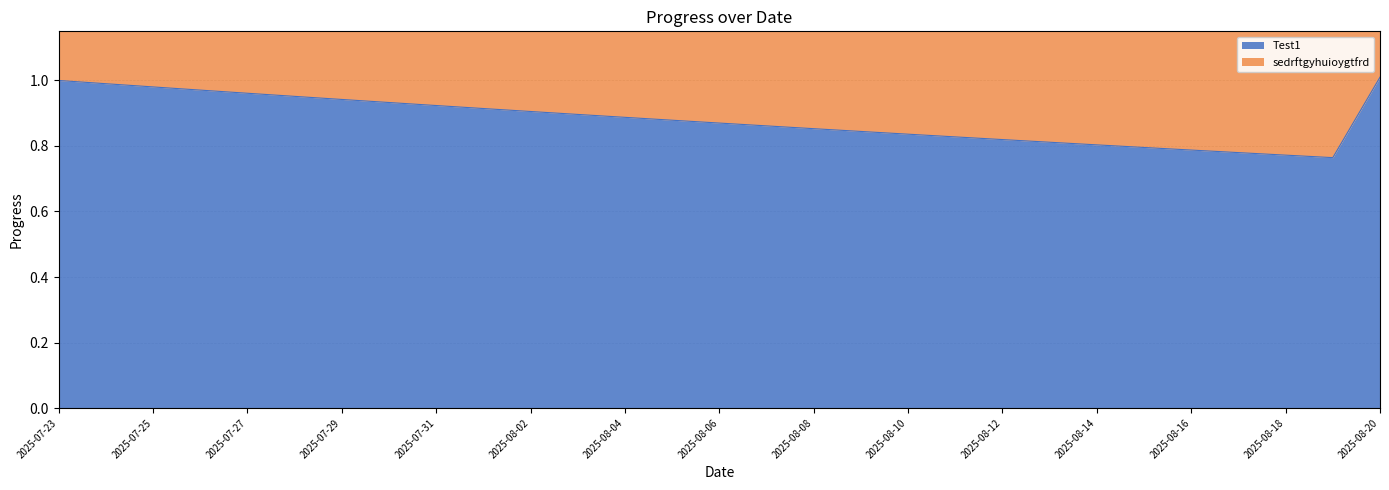

What is the minimum value shown in the chart?

0.8